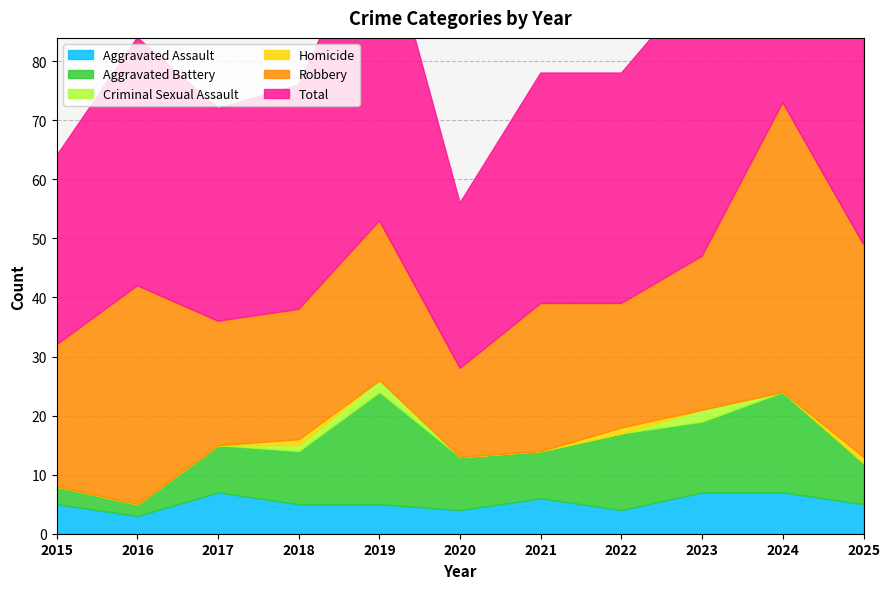

Which series has the largest total across all categories?

Total